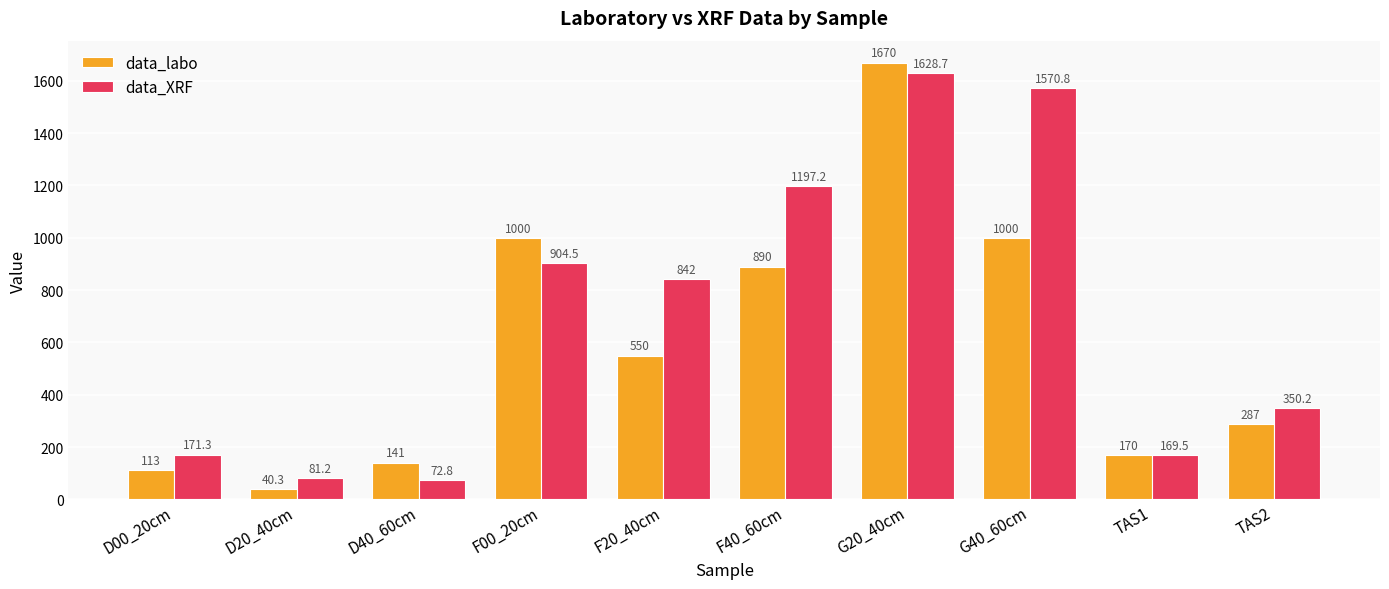

True or false: data_labo has a value of 45.0 at D00_20cm.

False